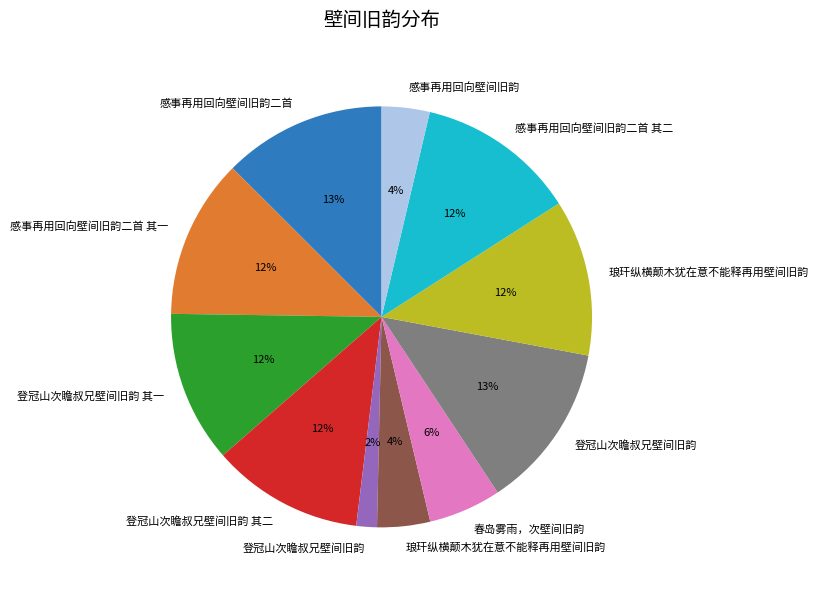

To the nearest percent, what is the difference between the largest and smallest slice percentages?

11%